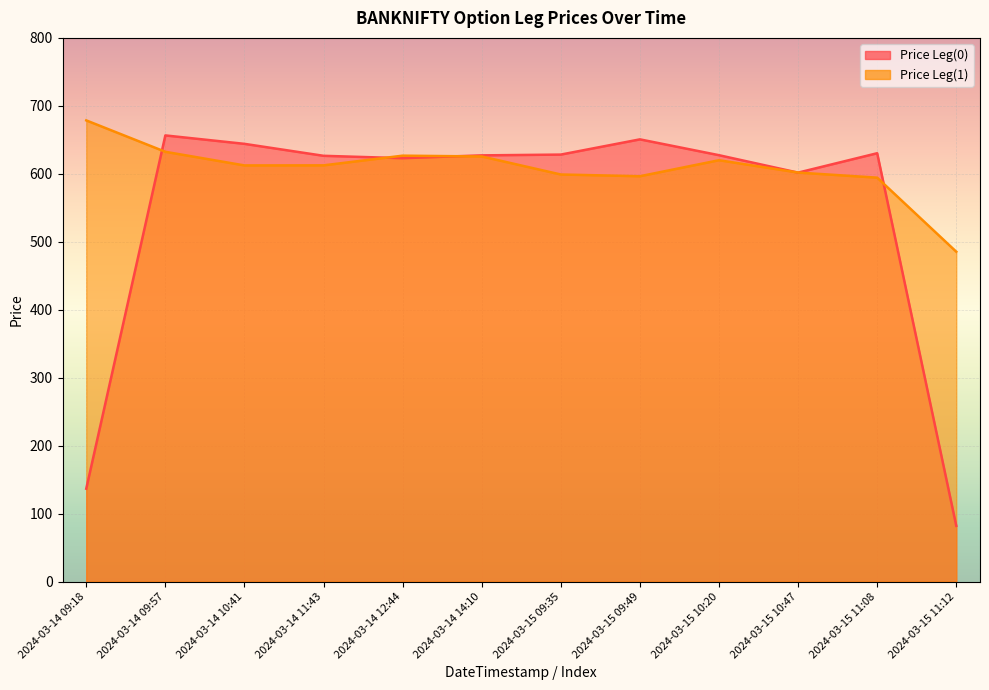

True or false: Price Leg(0) has a value of 656.5 at 2024-03-14 09:57.

True